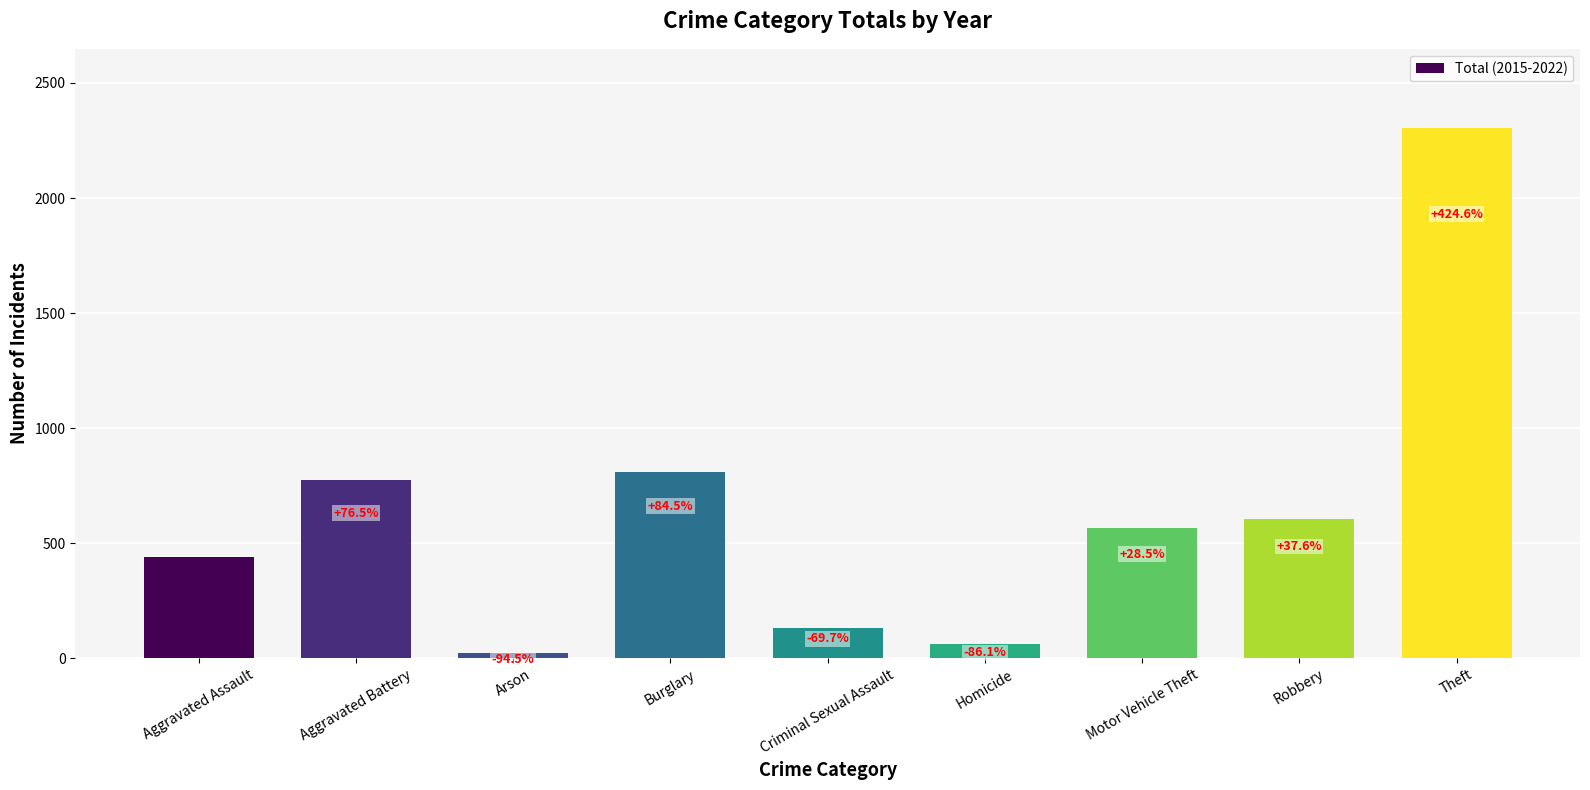

The value at Aggravated Battery is 775. True or false?

True